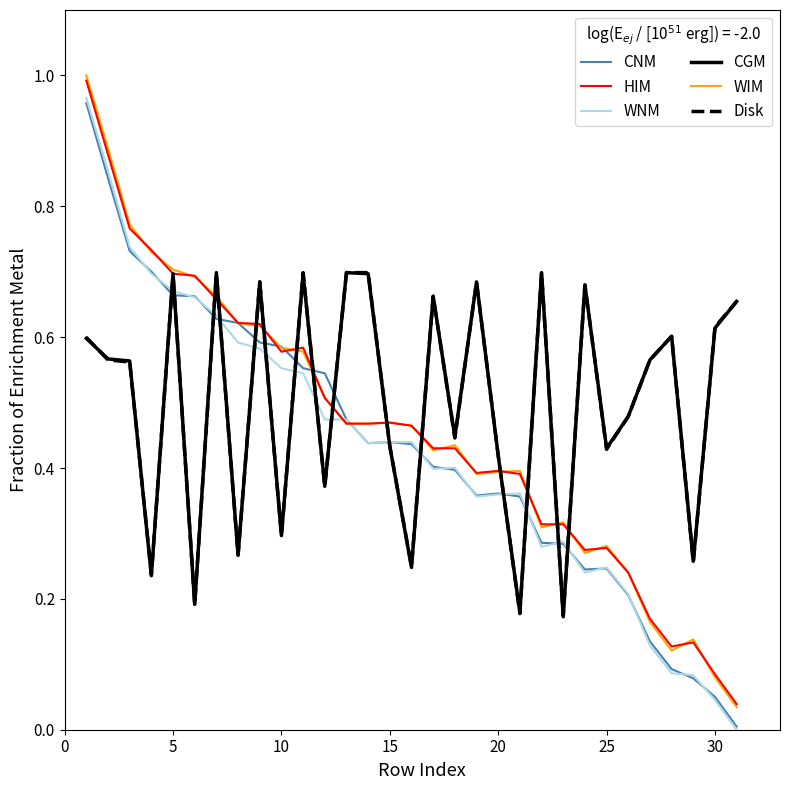

Which series has the largest total across all categories?

CGM